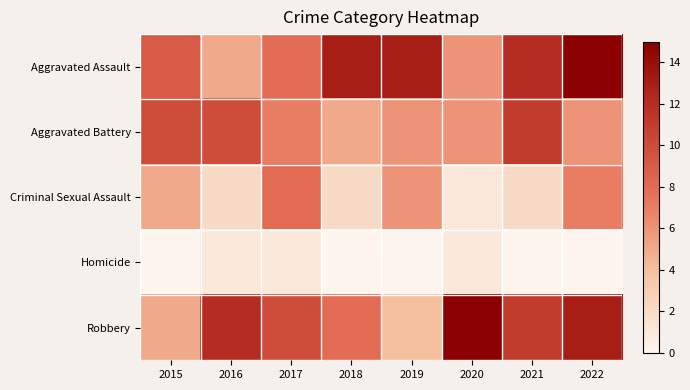

How many series are shown in this chart?

5